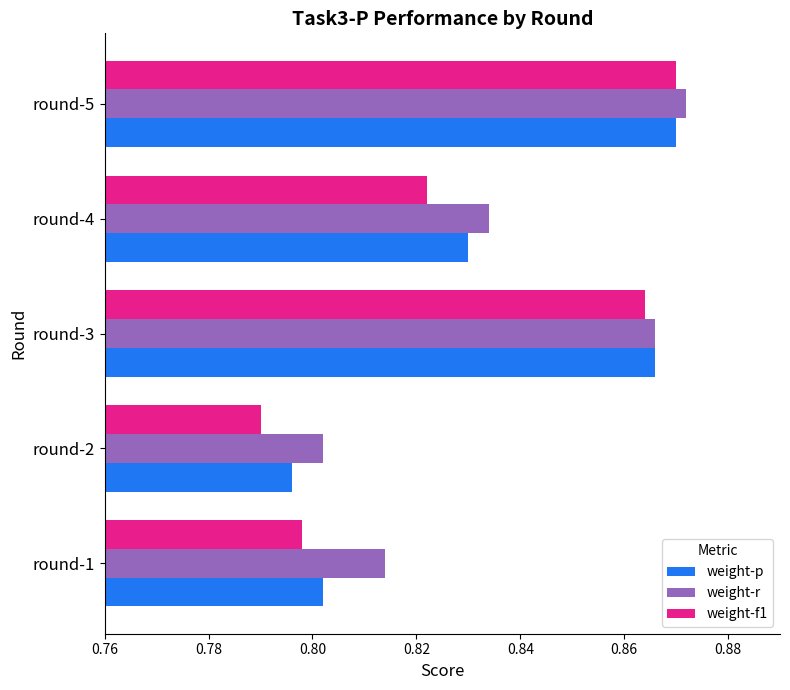

Which category has the highest value across all series?

round-5